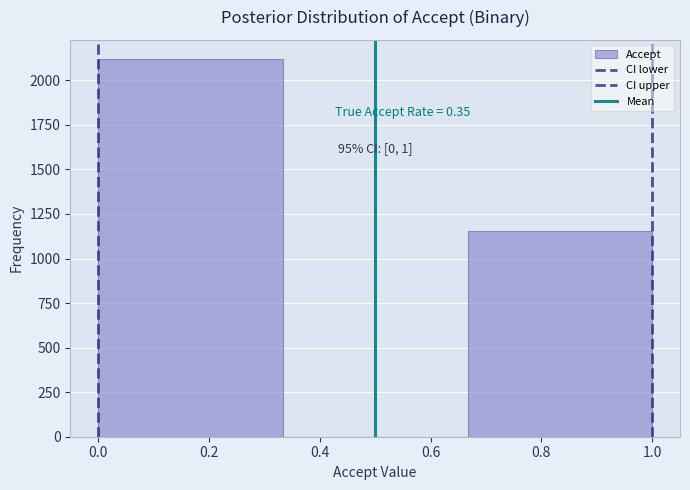

Over which range of the x-axis is the bar tallest?

0.00 to 0.34